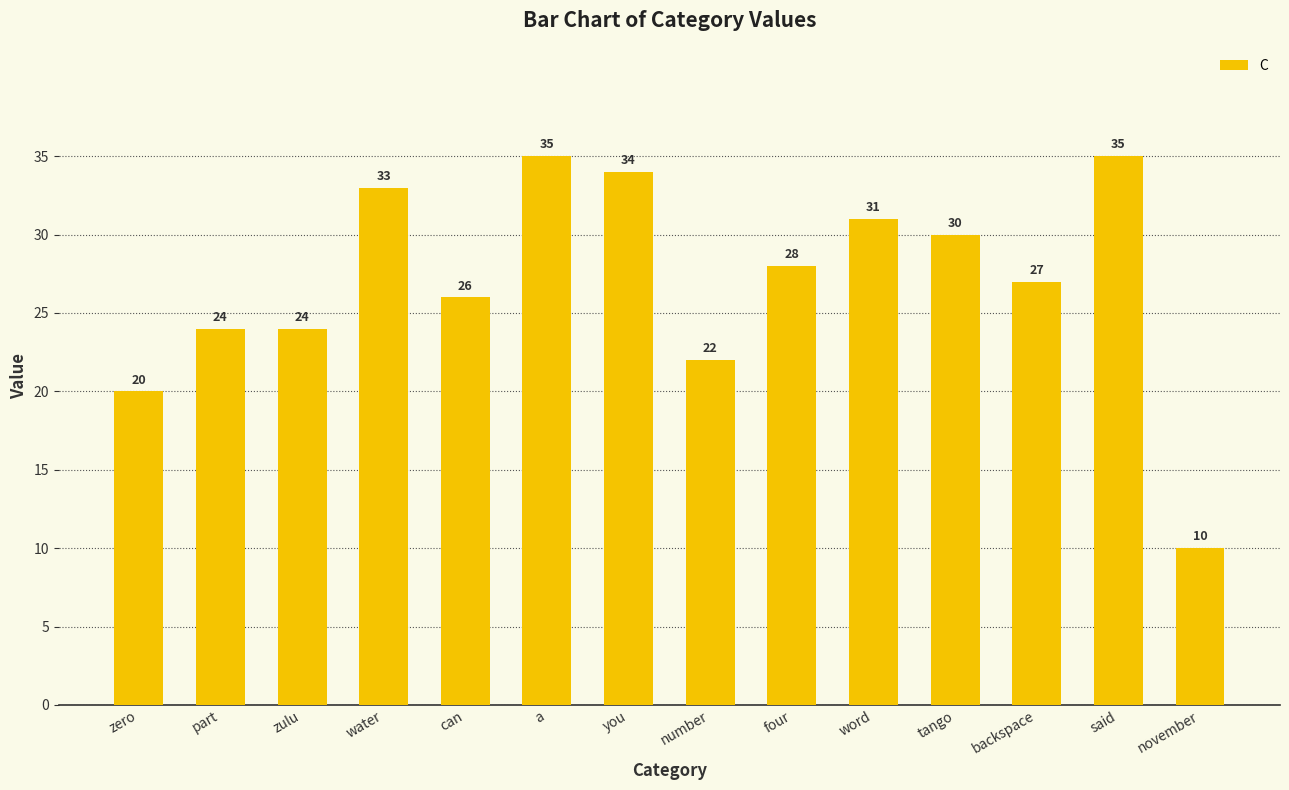

What is the ratio of the value at four to the value at number?

1.3